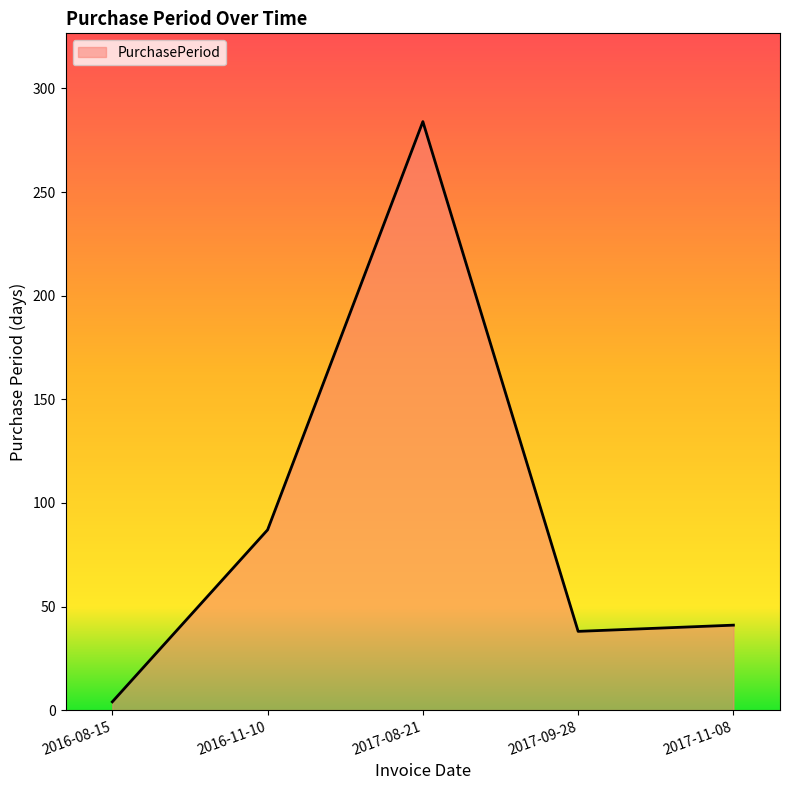

How many lines are shown in the chart?

1